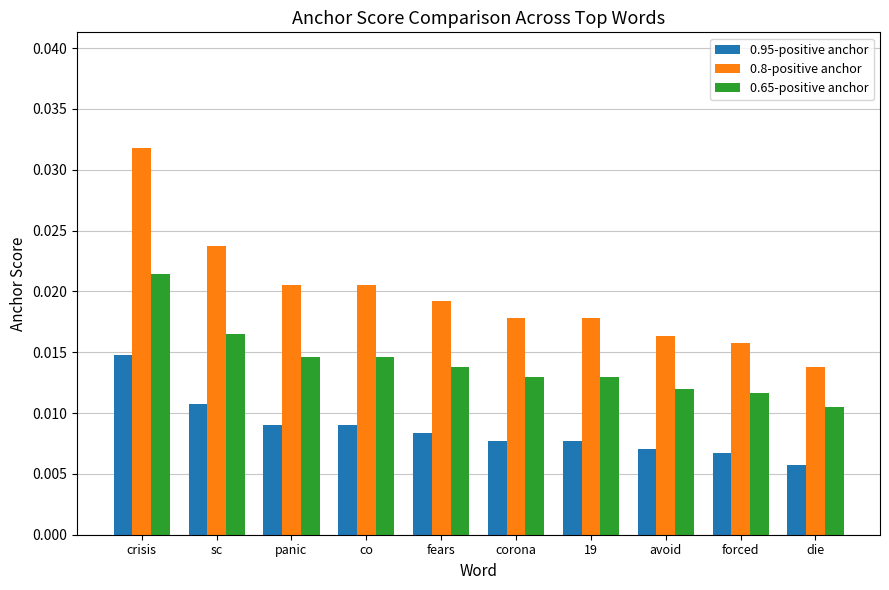

How many distinct data groups are displayed?

3